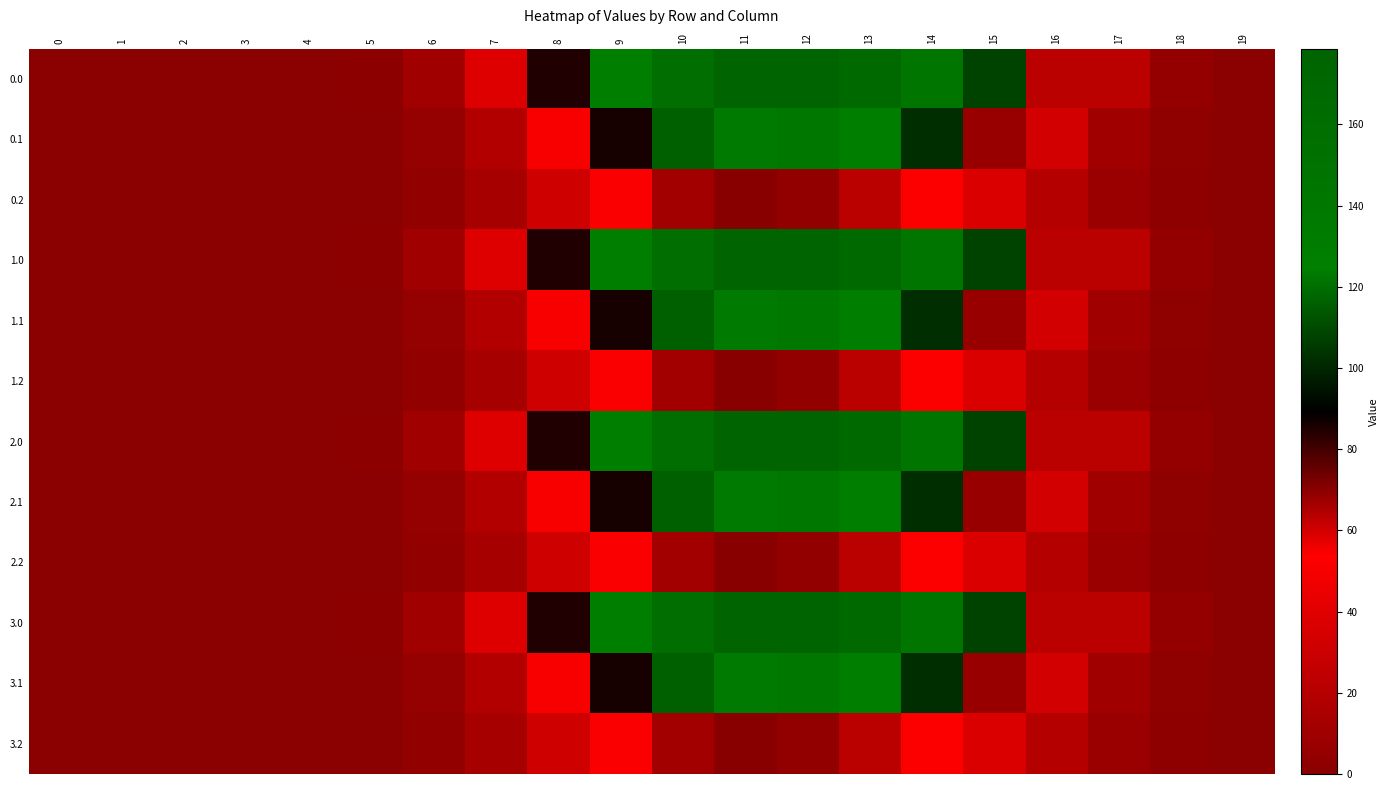

What is the difference between the highest and lowest values at 16?

42.7